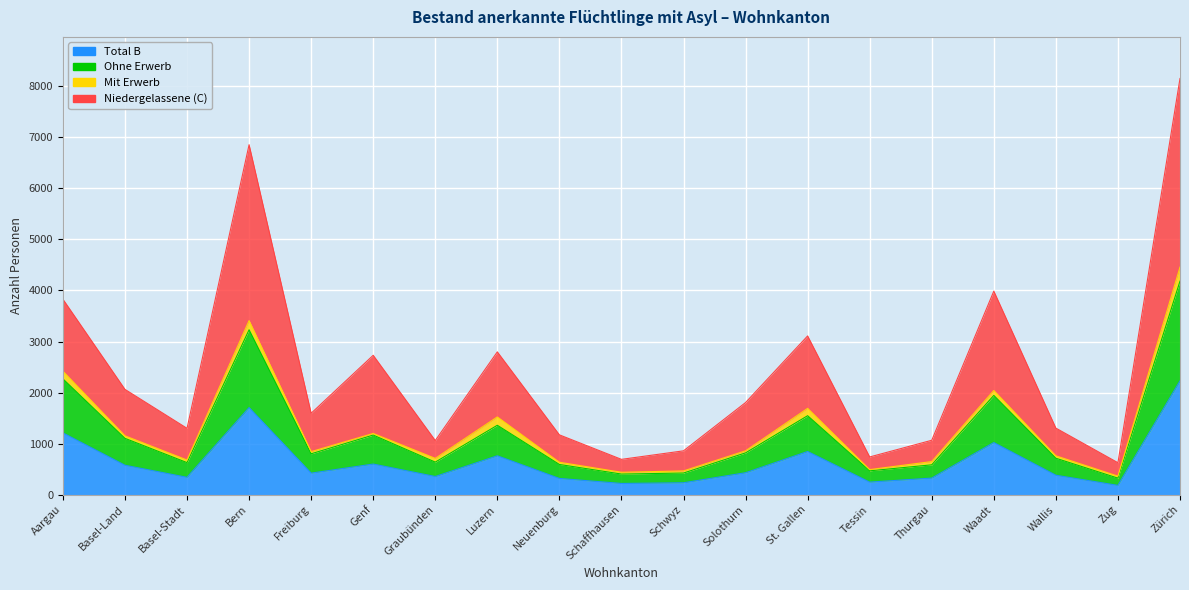

What is the value of the Total B point at the 19th from the left?

2229